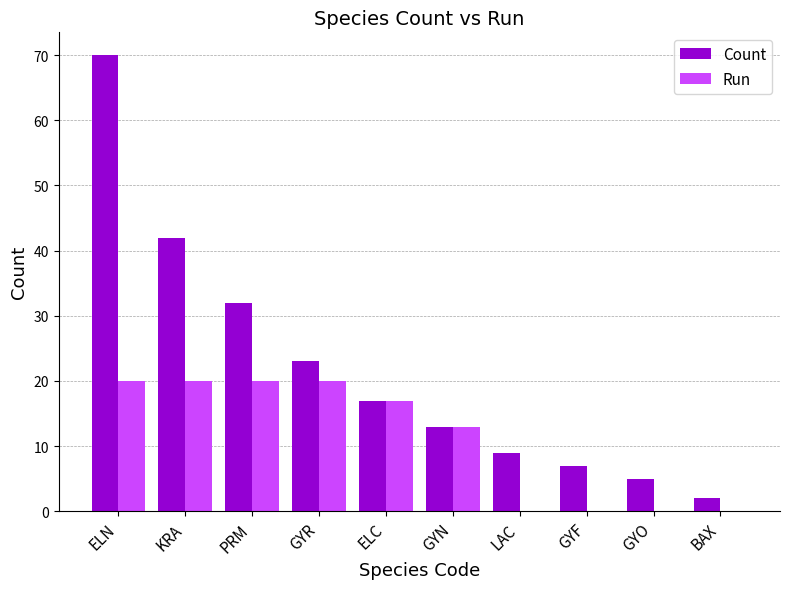

Where is Count nearest to the value 36?

PRM